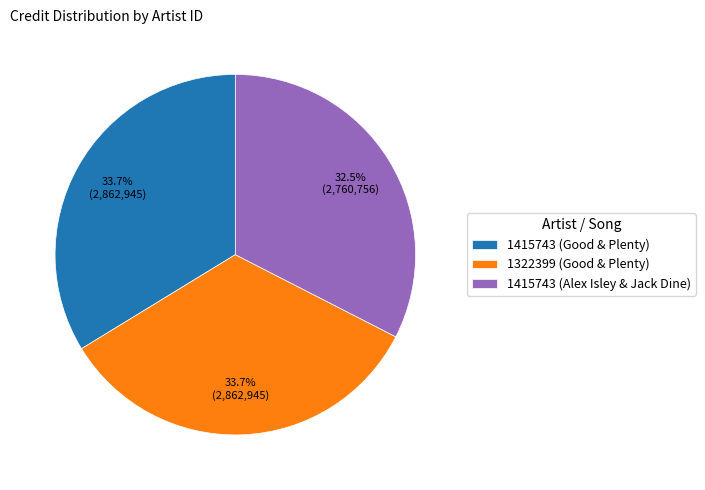

Approximately how many times larger is the value at 1415743 (Alex Isley & Jack Dine) compared to 1322399 (Good & Plenty)?

1.0